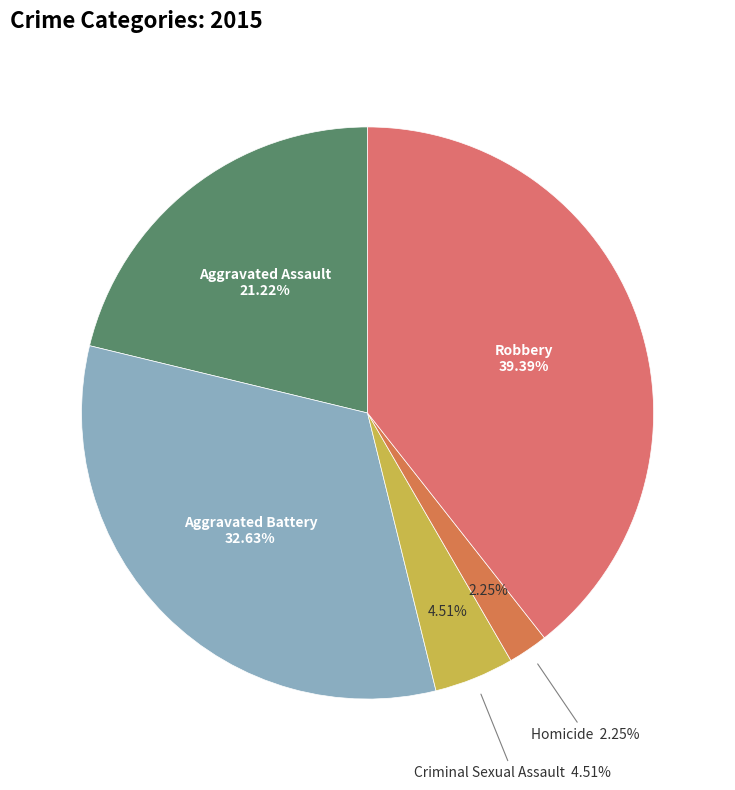

The Aggravated Assault slice represents 8% of the pie. True or false?

False